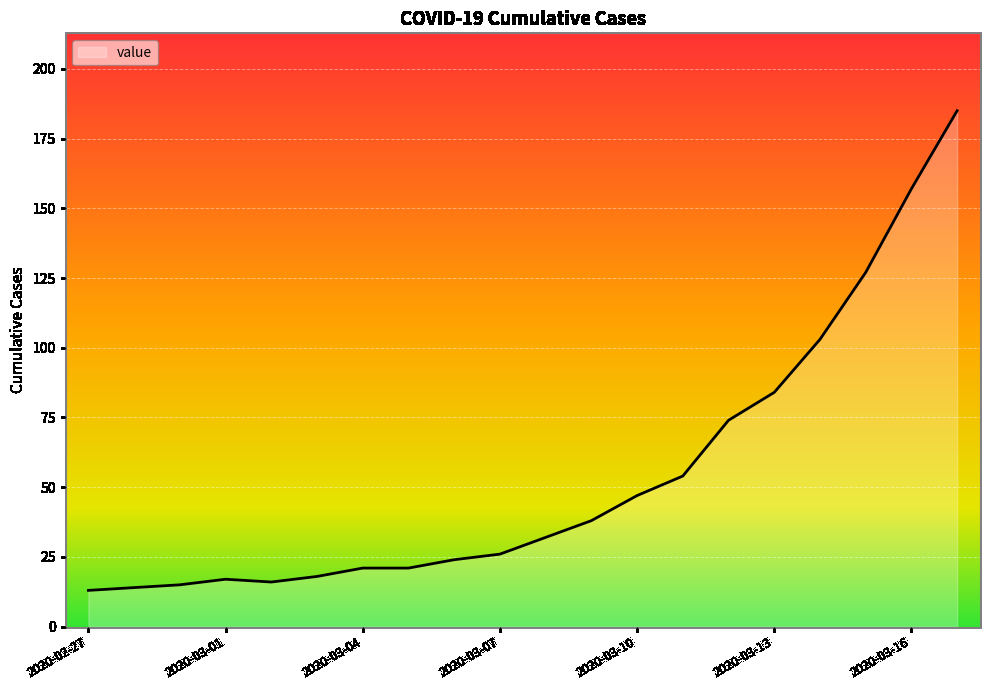

What is the maximum value shown in the chart?

185